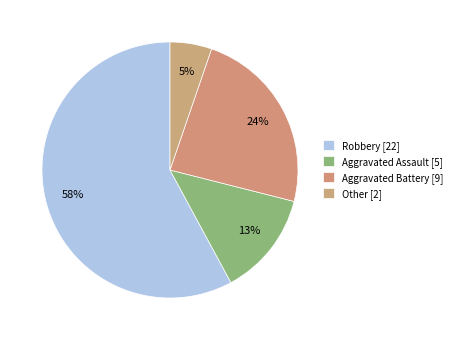

How many segments does this pie chart have?

4